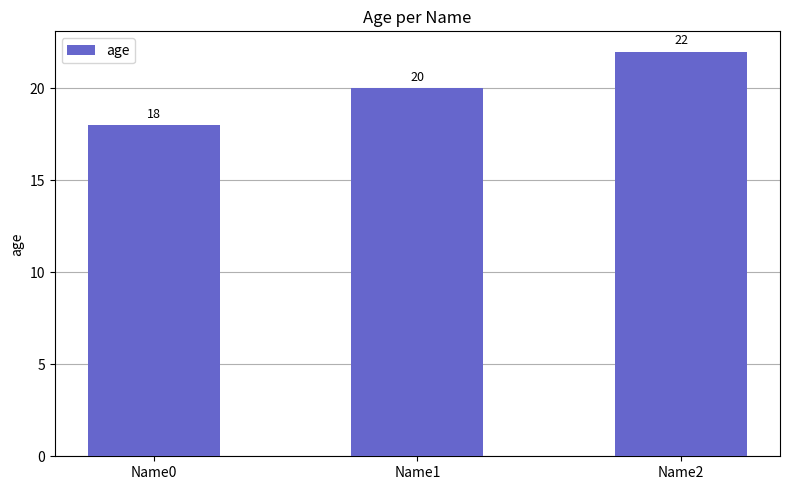

Are the bars horizontal?

No